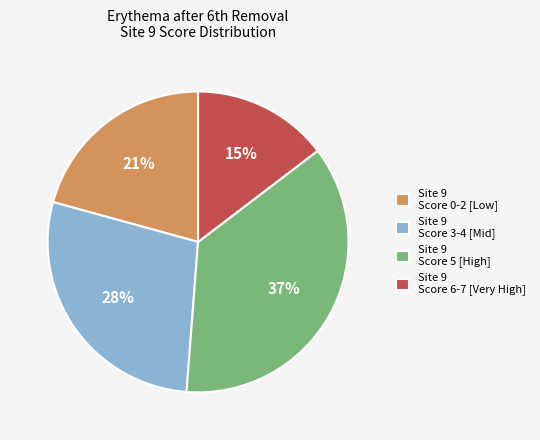

The Site 9 Score 3-4 [Mid] slice represents 28% of the pie. True or false?

True